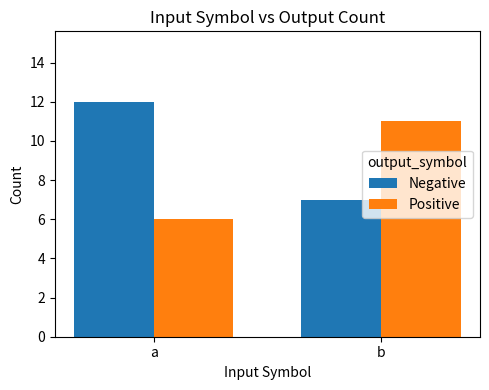

List the series in order of their peak value, lowest first.

Positive, Negative